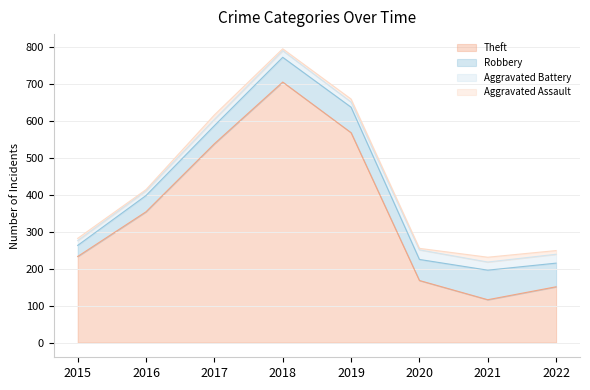

In Theft, how many points are higher than both neighbors (excluding endpoints)?

1